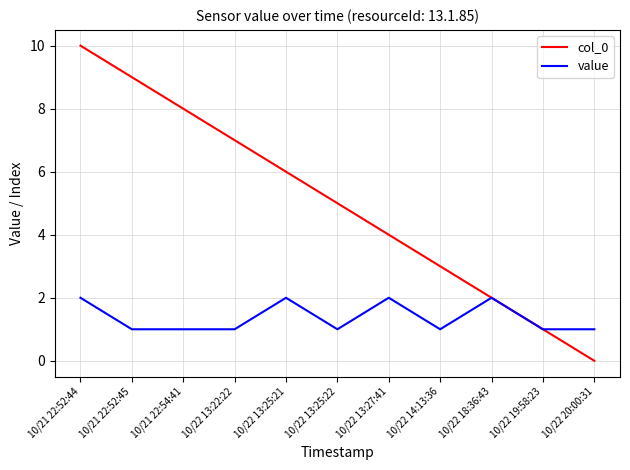

Count the number of categories in the chart.

11